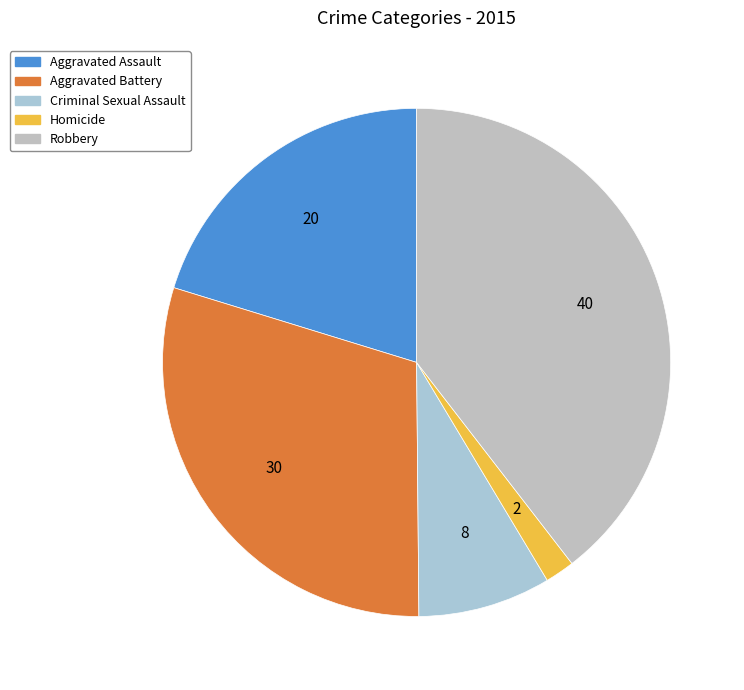

Count the number of slices in the pie.

5